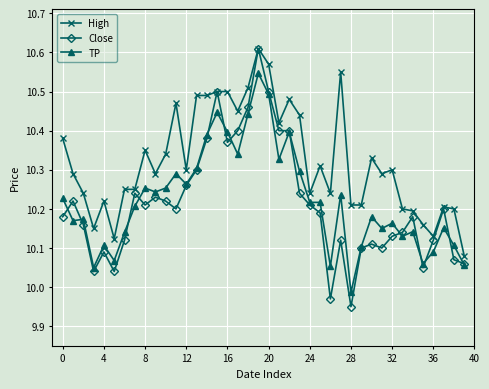

Which series has the widest spread of values?

Close